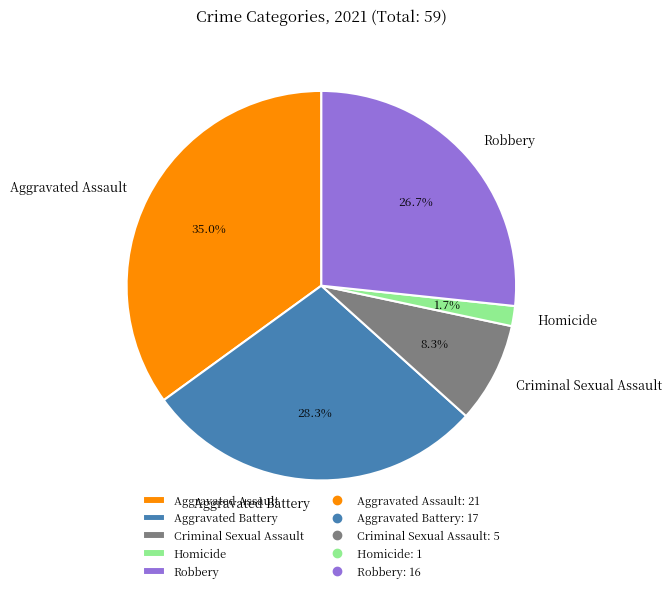

What percentage is the Criminal Sexual Assault slice, to the nearest percent?

8%